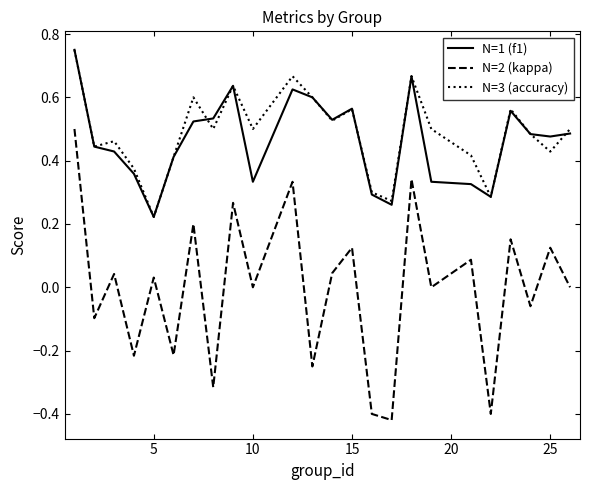

What is the sum of all N=1 (f1) values?

11.1